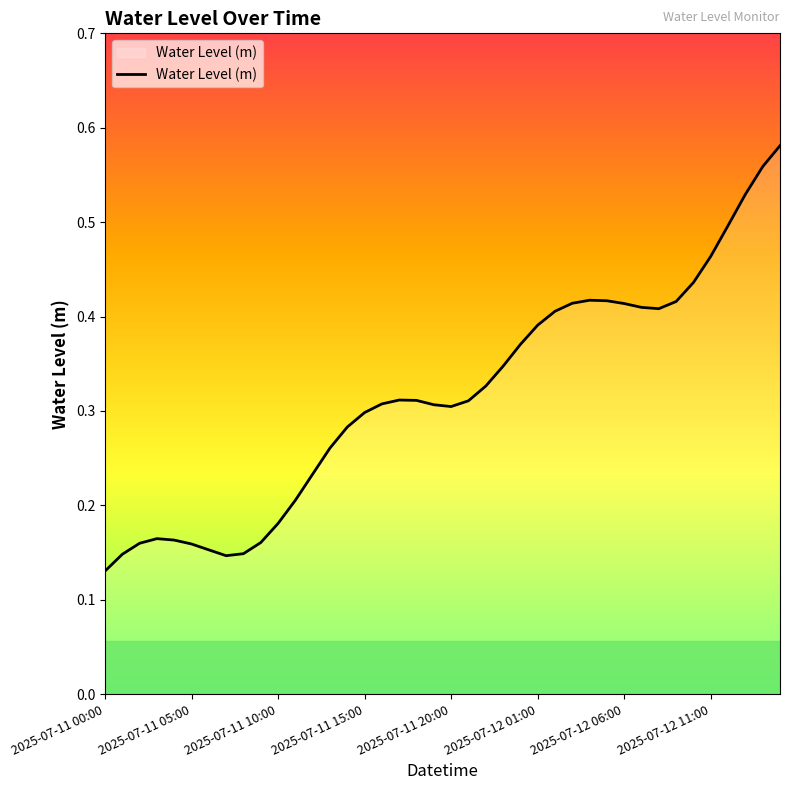

How many lines are shown in the chart?

1